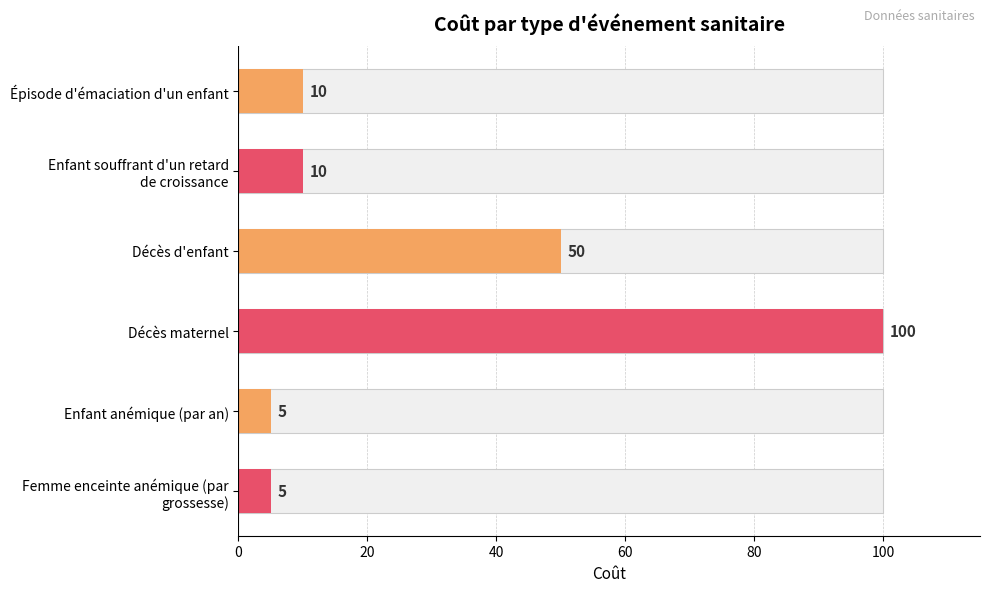

What is the minimum value shown in the chart?

5